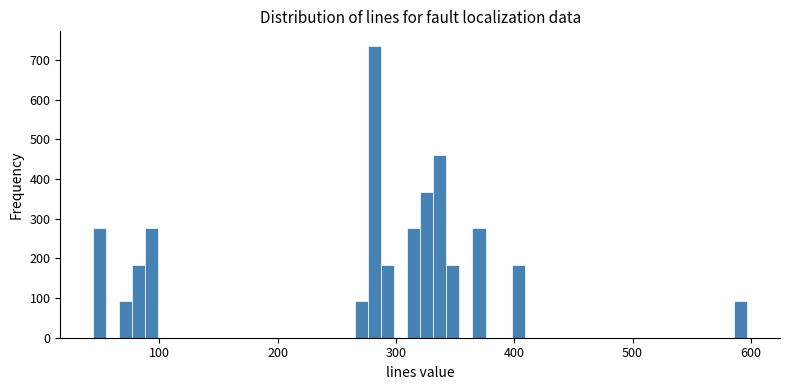

Read against the x-axis, roughly where is the centre of the tallest bar?

280